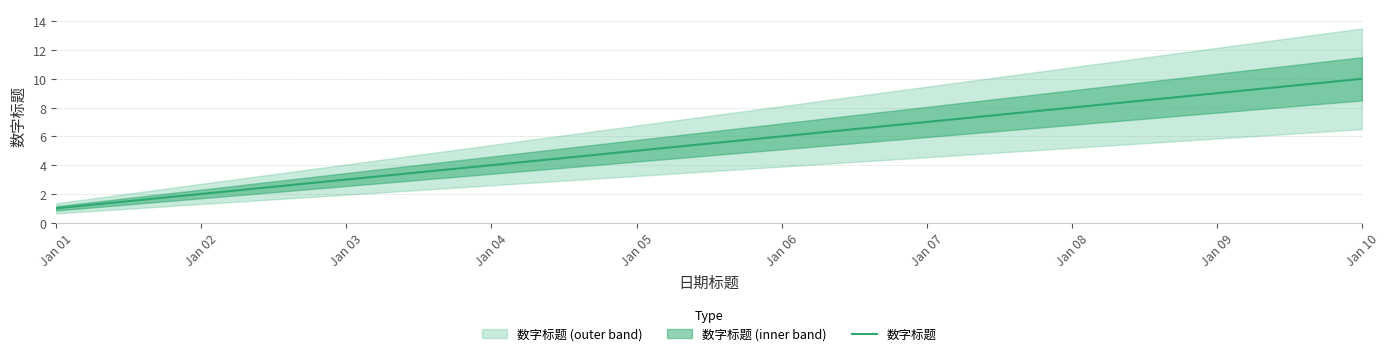

Reading left to right, what are all the values shown in this chart?

1	2	3	4	5	6	7	8	9	10